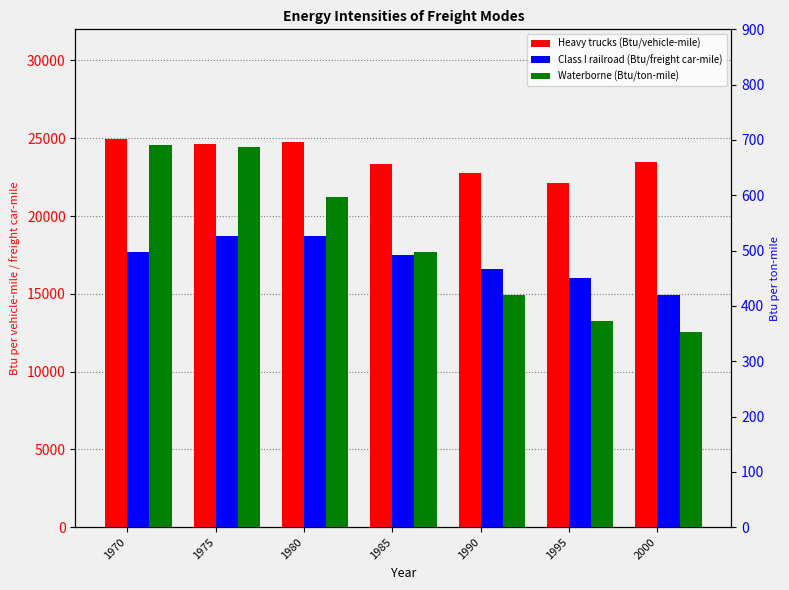

How many bars are there in each group?

3